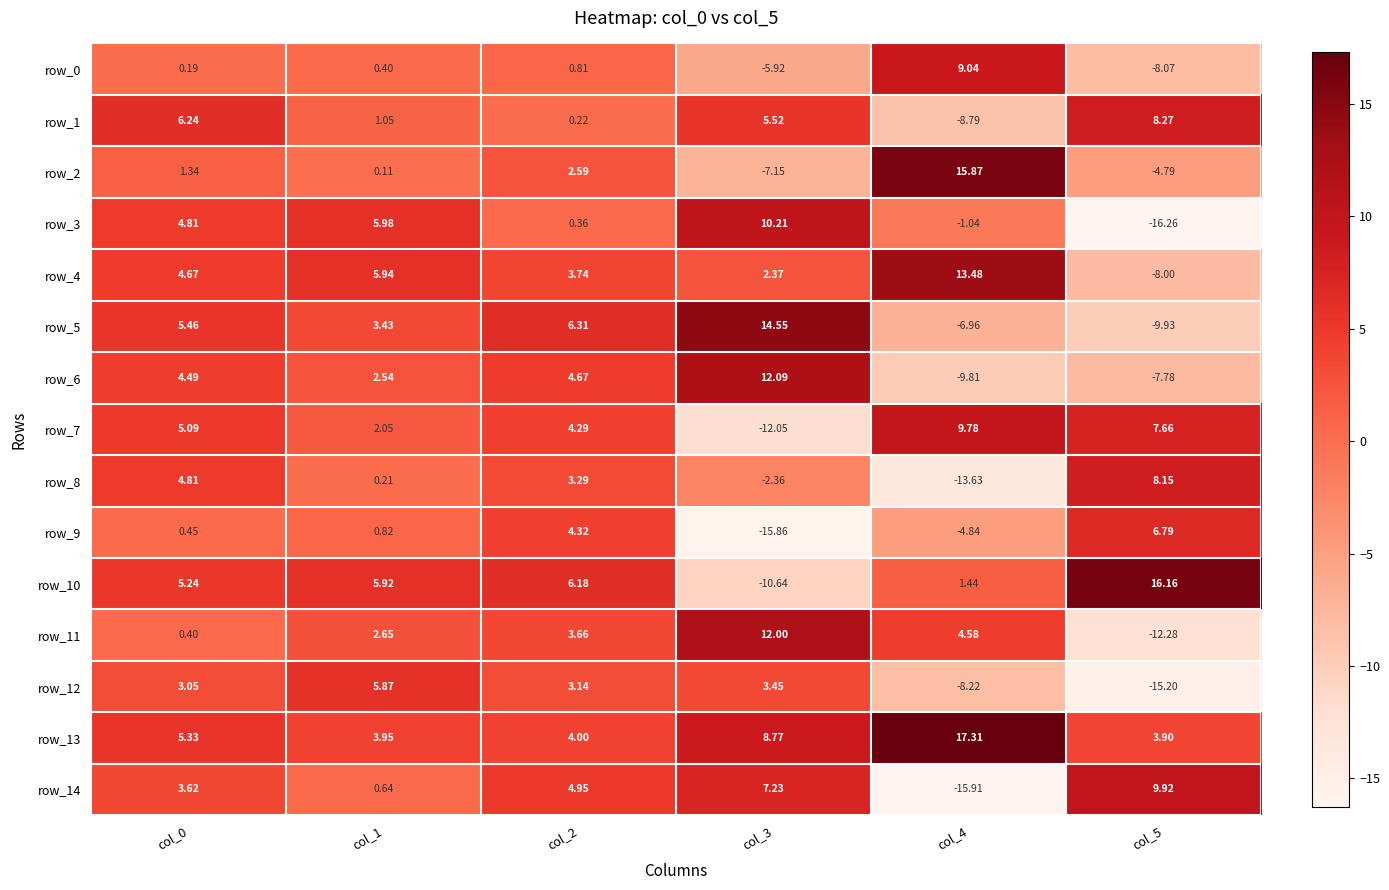

Reading left to right, what are all the values shown in this chart?

row_0: 0.2	0.4	0.8	-5.9	9.0	-8.1
row_1: 6.2	1.1	0.2	5.5	-8.8	8.3
row_2: 1.3	0.1	2.6	-7.2	15.9	-4.8
row_3: 4.8	6.0	0.4	10.2	-1.0	-16.3
row_4: 4.7	5.9	3.7	2.4	13.5	-8.0
row_5: 5.5	3.4	6.3	14.5	-7.0	-9.9
row_6: 4.5	2.5	4.7	12.1	-9.8	-7.8
row_7: 5.1	2.1	4.3	-12.0	9.8	7.7
row_8: 4.8	0.2	3.3	-2.4	-13.6	8.1
row_9: 0.5	0.8	4.3	-15.9	-4.8	6.8
row_10: 5.2	5.9	6.2	-10.6	1.4	16.2
row_11: 0.4	2.7	3.7	12.0	4.6	-12.3
row_12: 3.0	5.9	3.1	3.5	-8.2	-15.2
row_13: 5.3	4.0	4.0	8.8	17.3	3.9
row_14: 3.6	0.6	5.0	7.2	-15.9	9.9